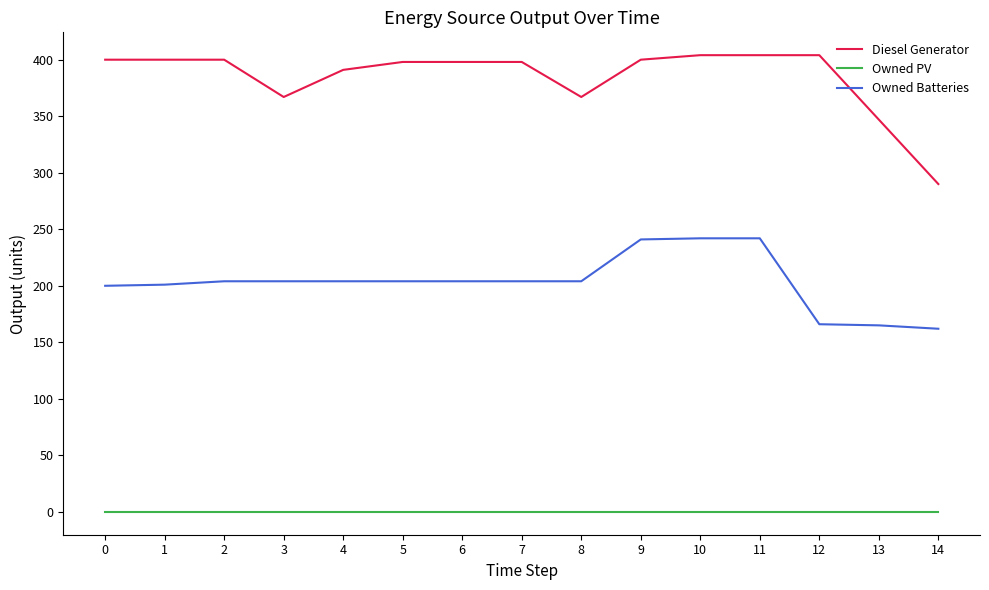

What is the difference between the highest and lowest values at 12?

404.0